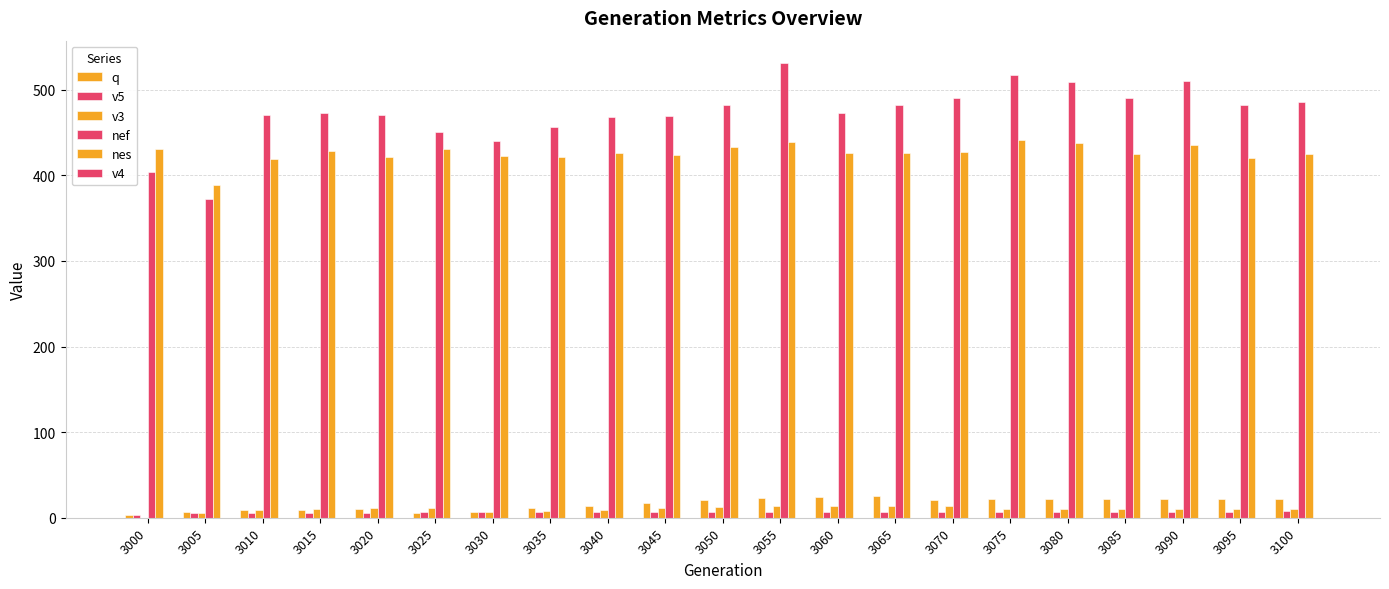

How many data points does each series have?

21